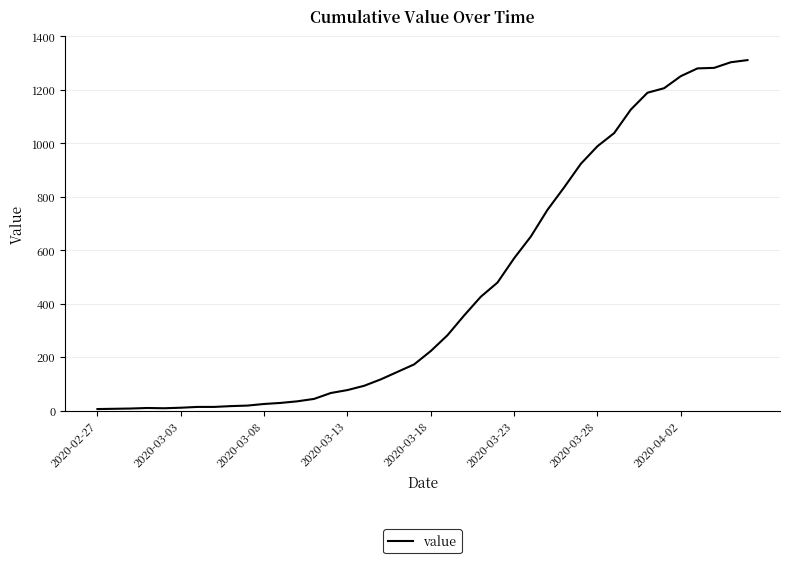

What is the difference between the maximum and minimum values?

1305